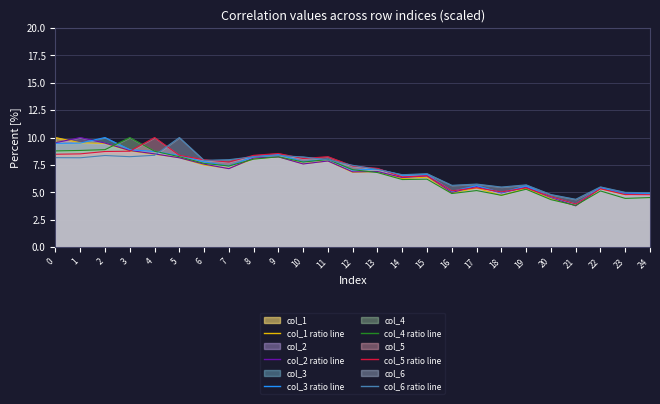

How many interior local valleys does the col_1 line series have?

8